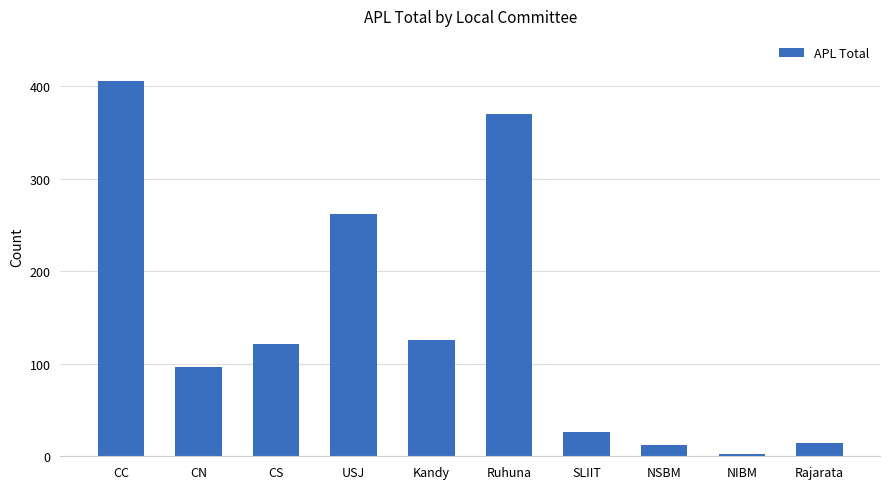

What is the greatest value displayed?

406